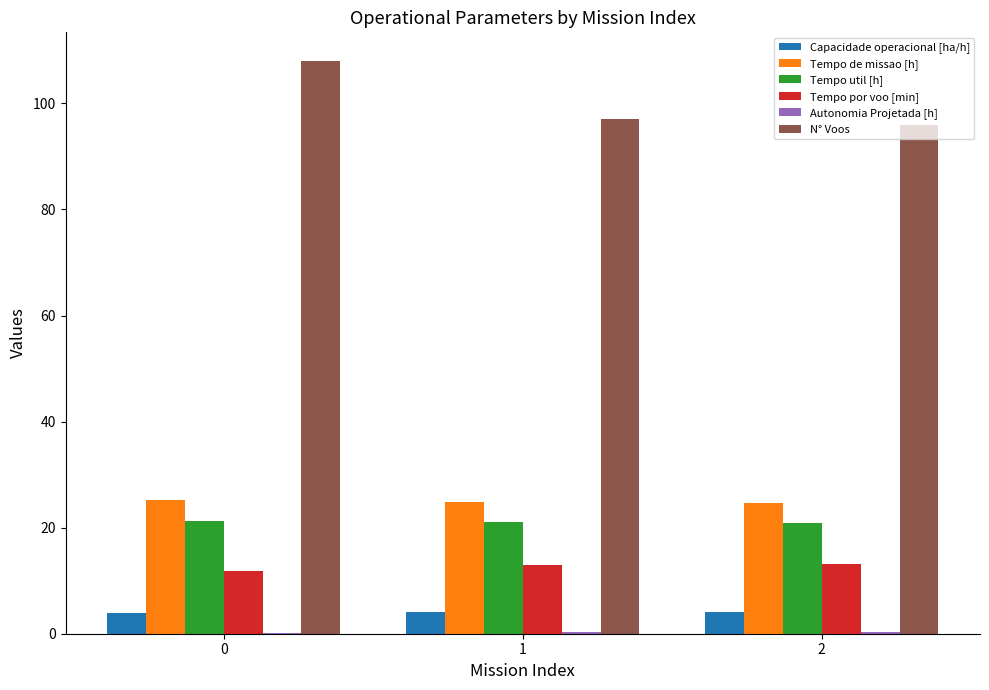

Which series has the largest total across all categories?

N° Voos